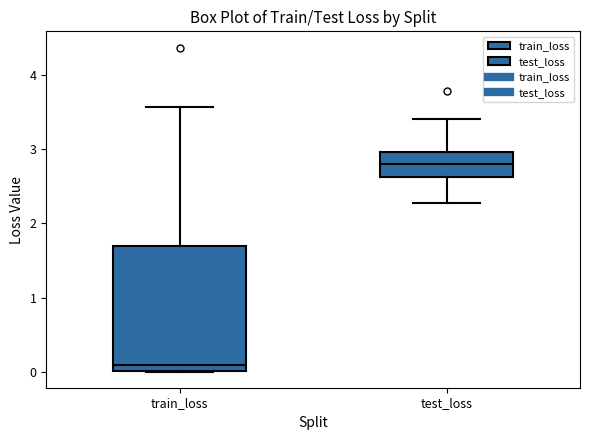

Which box is the tallest, from its lower edge to its upper edge?

train_loss